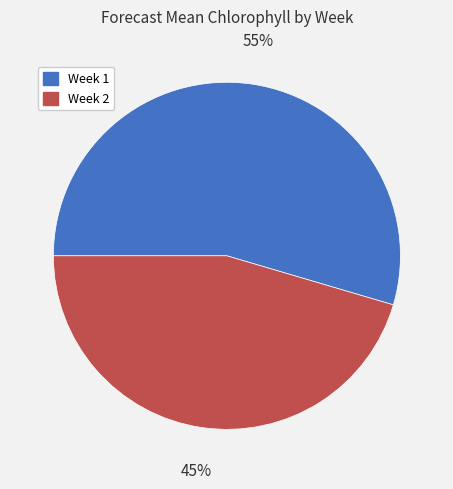

Is it true that Week 2 is 35% of the pie?

False